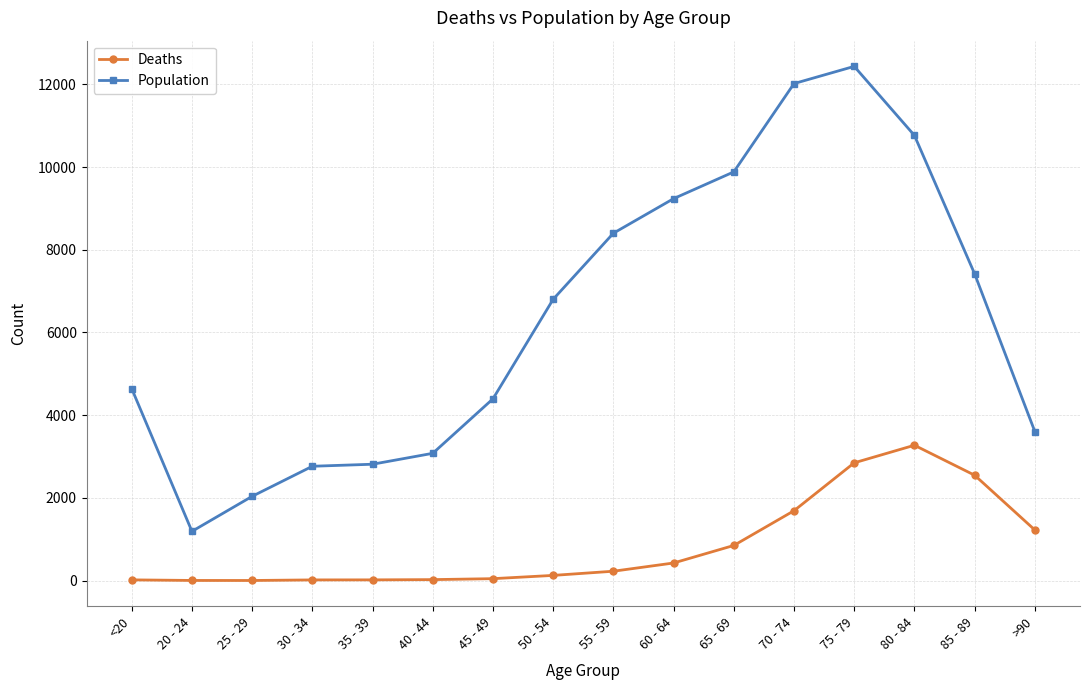

How many lines are shown in the chart?

2